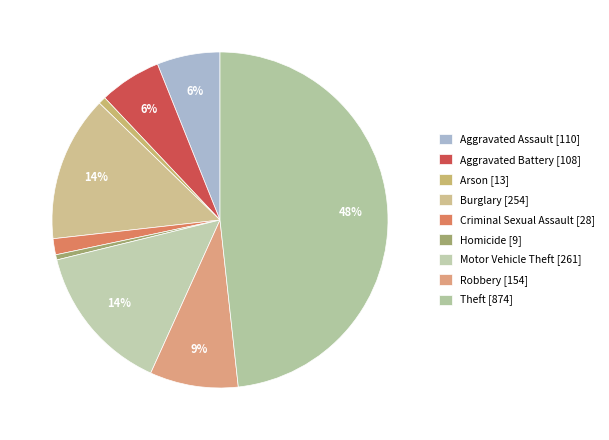

Is there a majority slice in this chart?

No